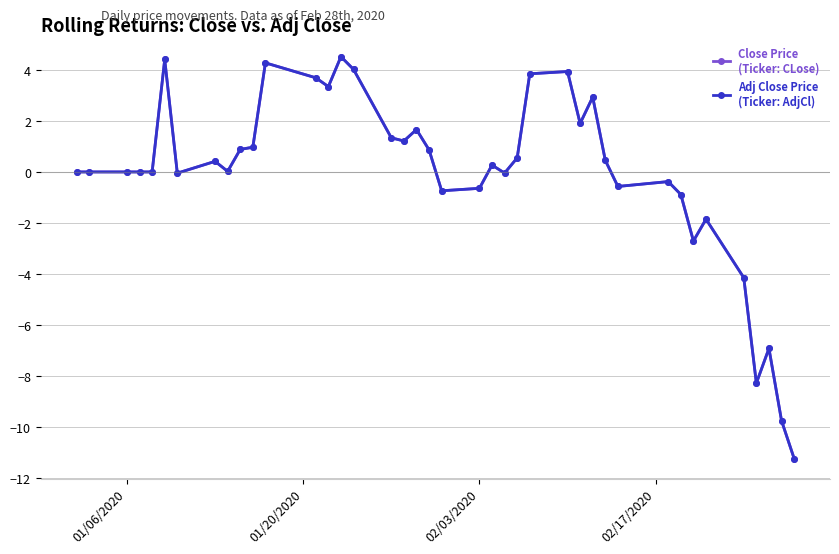

What is the greatest value displayed?

4.5